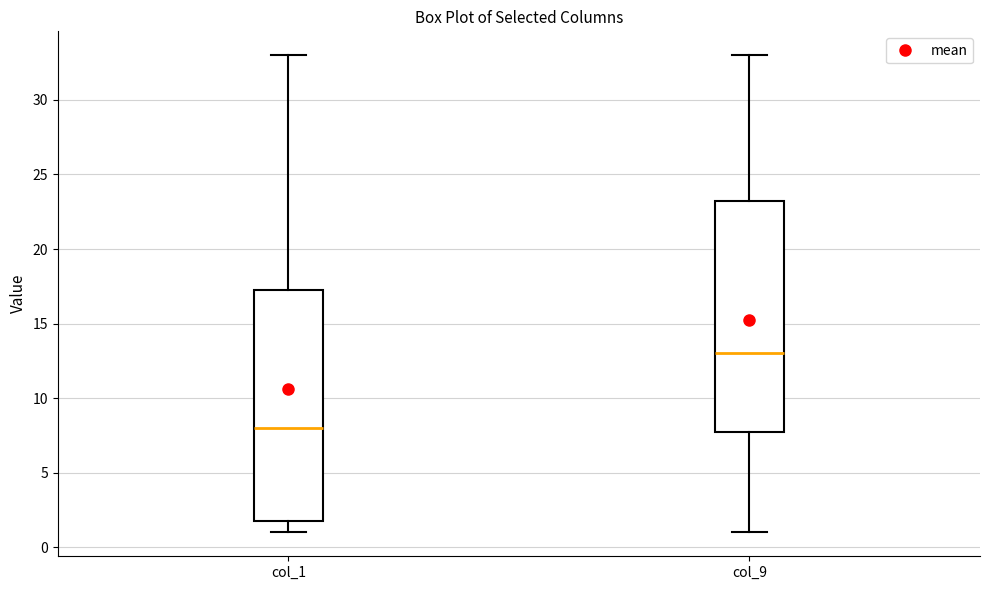

Which box's median line is the highest?

col_9